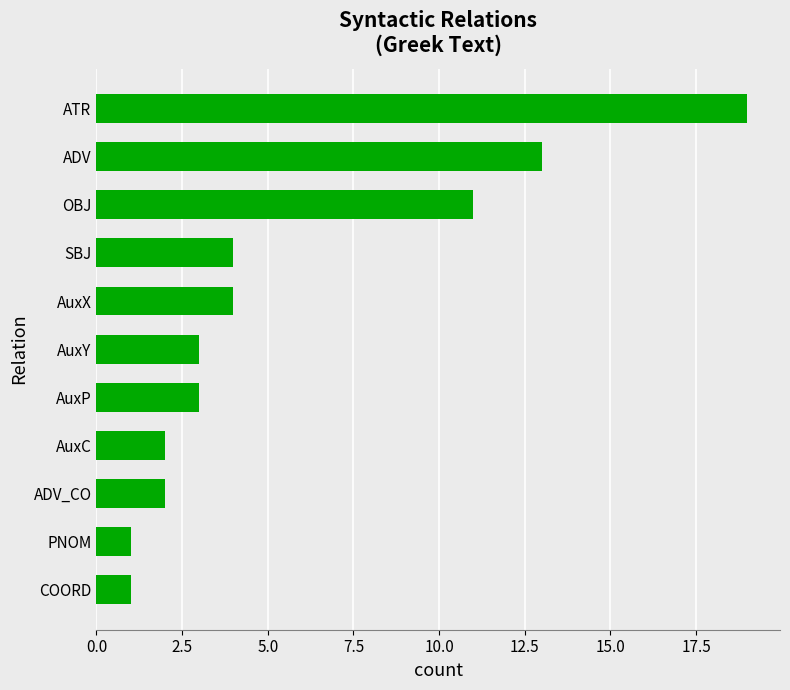

What is the value of the 10th bar from the top?

1